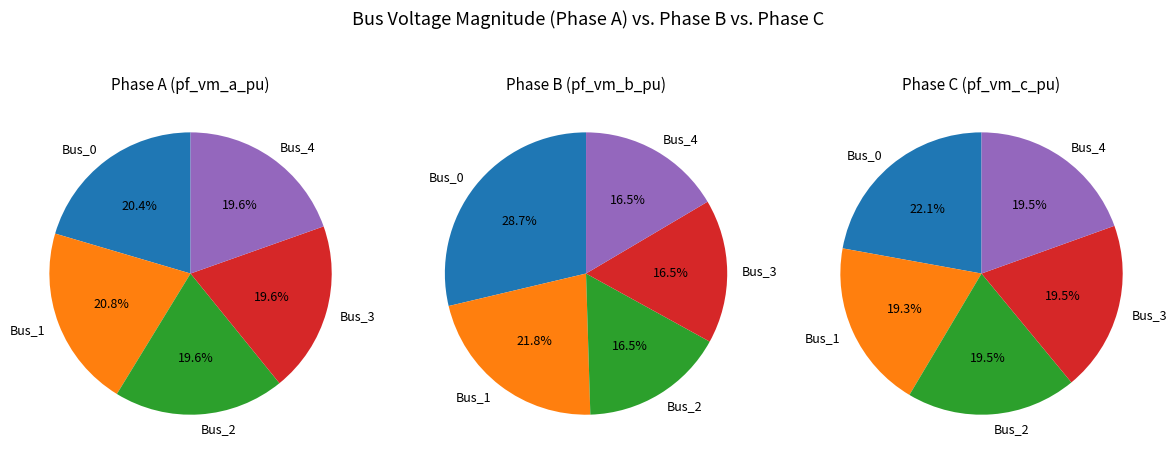

Rank the categories by value from highest to lowest.

Bus_1, Bus_0, Bus_2, Bus_4, Bus_3